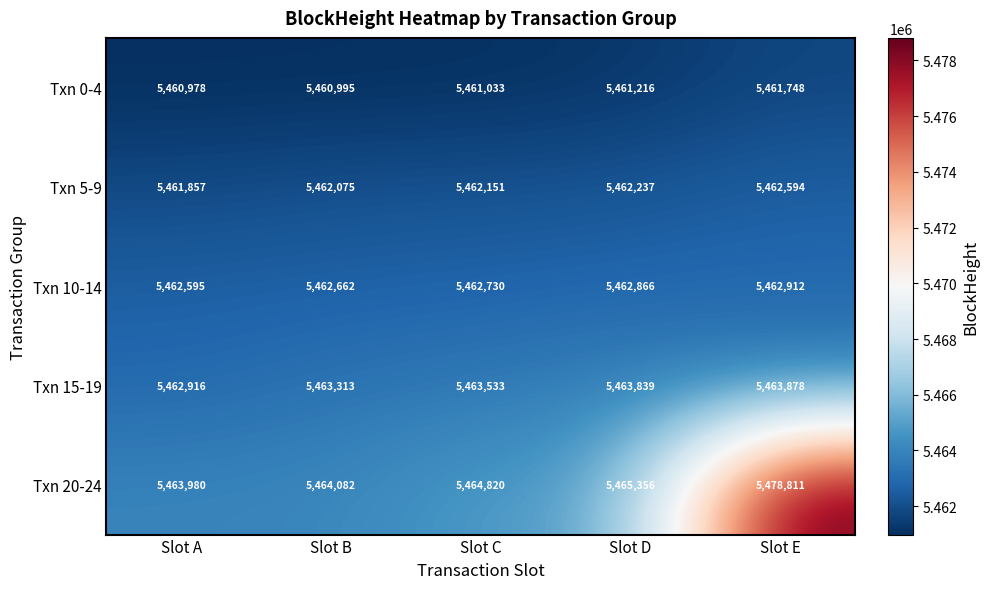

Reading left to right, transcribe all the data shown in this chart.

Txn 0-4: 5460978	5460995	5461033	5461216	5461748
Txn 5-9: 5461857	5462075	5462151	5462237	5462594
Txn 10-14: 5462595	5462662	5462730	5462866	5462912
Txn 15-19: 5462916	5463313	5463533	5463839	5463878
Txn 20-24: 5463980	5464082	5464820	5465356	5478811